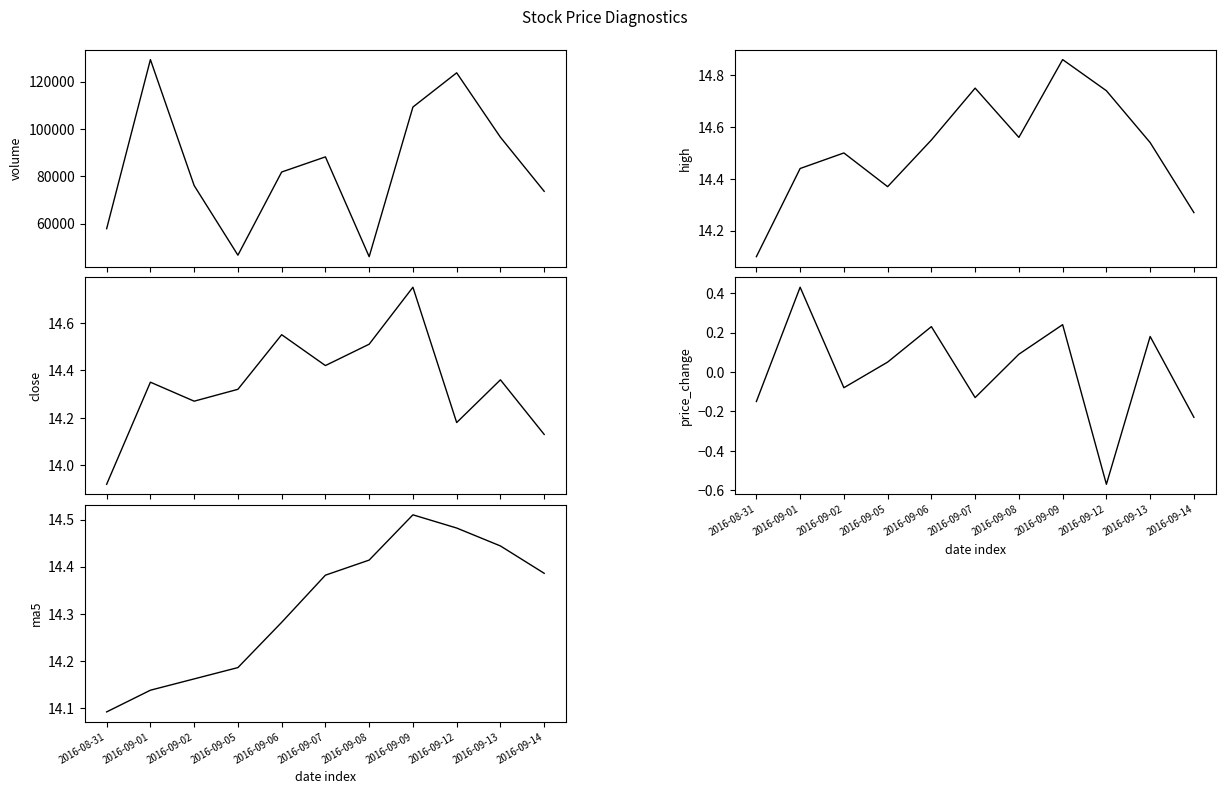

Which has a higher value, 2016-09-12 or 2016-09-02?

2016-09-12